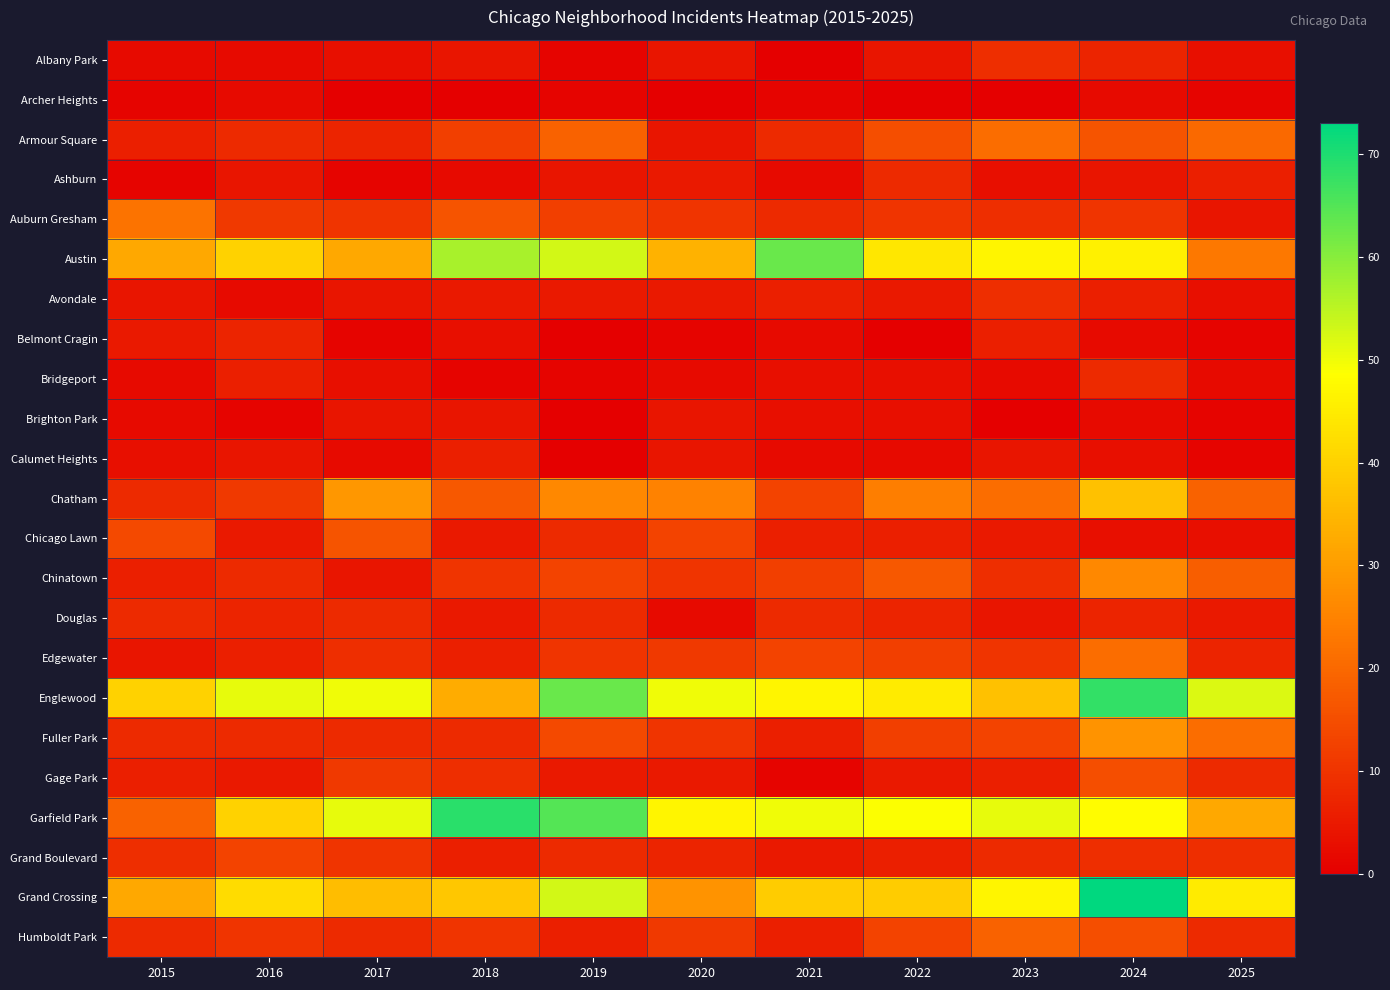

Reading right to left, extract all data points from this chart.

Albany Park: 2025=3	2024=7	2023=9	2022=4	2021=0	2020=4	2019=1	2018=4	2017=3	2016=2	2015=2
Archer Heights: 2025=1	2024=2	2023=0	2022=0	2021=1	2020=0	2019=1	2018=0	2017=0	2016=2	2015=1
Armour Square: 2025=20	2024=16	2023=21	2022=15	2021=8	2020=4	2019=19	2018=12	2017=7	2016=8	2015=6
Ashburn: 2025=6	2024=4	2023=3	2022=8	2021=2	2020=5	2019=4	2018=2	2017=1	2016=4	2015=1
Auburn Gresham: 2025=4	2024=10	2023=9	2022=10	2021=8	2020=10	2019=12	2018=16	2017=10	2016=11	2015=22
Austin: 2025=23	2024=46	2023=47	2022=44	2021=63	2020=34	2019=53	2018=57	2017=32	2016=40	2015=32
Avondale: 2025=3	2024=6	2023=9	2022=5	2021=6	2020=5	2019=5	2018=5	2017=4	2016=2	2015=4
Belmont Cragin: 2025=1	2024=2	2023=6	2022=0	2021=2	2020=1	2019=0	2018=3	2017=1	2016=7	2015=5
Bridgeport: 2025=2	2024=8	2023=2	2022=3	2021=3	2020=2	2019=1	2018=1	2017=3	2016=6	2015=2
Brighton Park: 2025=1	2024=2	2023=0	2022=3	2021=3	2020=4	2019=0	2018=4	2017=4	2016=1	2015=2
Calumet Heights: 2025=1	2024=3	2023=4	2022=2	2021=2	2020=4	2019=0	2018=6	2017=2	2016=4	2015=3
Chatham: 2025=19	2024=37	2023=21	2022=24	2021=13	2020=25	2019=26	2018=17	2017=29	2016=11	2015=8
Chicago Lawn: 2025=3	2024=3	2023=5	2022=6	2021=6	2020=13	2019=8	2018=5	2017=16	2016=5	2015=14
Chinatown: 2025=18	2024=26	2023=9	2022=17	2021=12	2020=10	2019=13	2018=10	2017=4	2016=8	2015=6
Douglas: 2025=5	2024=7	2023=4	2022=7	2021=8	2020=2	2019=8	2018=5	2017=8	2016=7	2015=8
Edgewater: 2025=7	2024=21	2023=10	2022=12	2021=13	2020=11	2019=10	2018=6	2017=9	2016=6	2015=4
Englewood: 2025=52	2024=68	2023=37	2022=45	2021=47	2020=50	2019=63	2018=33	2017=50	2016=51	2015=40
Fuller Park: 2025=21	2024=28	2023=13	2022=12	2021=6	2020=10	2019=14	2018=8	2017=8	2016=8	2015=8
Gage Park: 2025=8	2024=15	2023=6	2022=5	2021=1	2020=5	2019=5	2018=9	2017=11	2016=5	2015=6
Garfield Park: 2025=32	2024=48	2023=51	2022=49	2021=50	2020=47	2019=65	2018=69	2017=51	2016=40	2015=19
Grand Boulevard: 2025=9	2024=9	2023=8	2022=6	2021=5	2020=7	2019=8	2018=6	2017=10	2016=13	2015=9
Grand Crossing: 2025=45	2024=73	2023=47	2022=39	2021=39	2020=28	2019=53	2018=38	2017=36	2016=42	2015=32
Humboldt Park: 2025=8	2024=15	2023=19	2022=13	2021=6	2020=11	2019=6	2018=10	2017=8	2016=10	2015=8